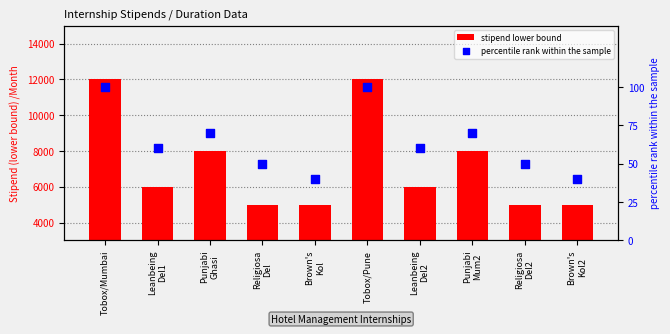

Which series has the largest total across all categories?

stipend lower bound